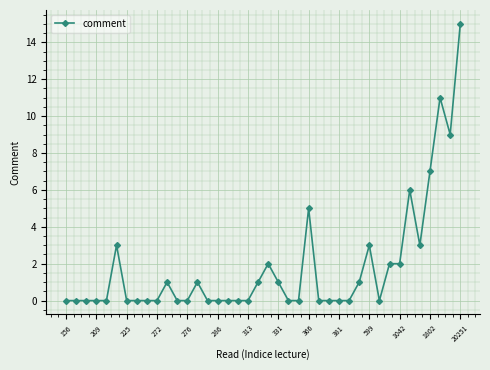

What is the difference between the second highest and minimum values?

11